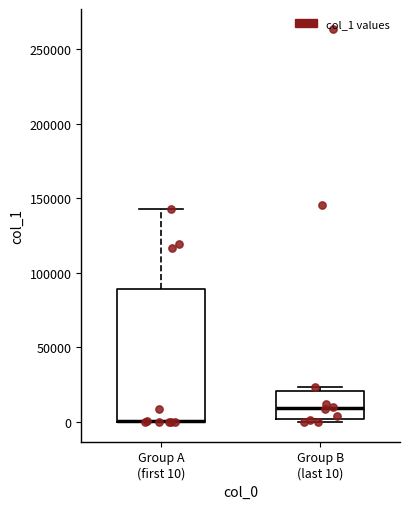

Where is the lower edge of the box for Group B (last 10) on the y-axis? The values are not printed on the chart, so give them approximately, as read against the axis.

0